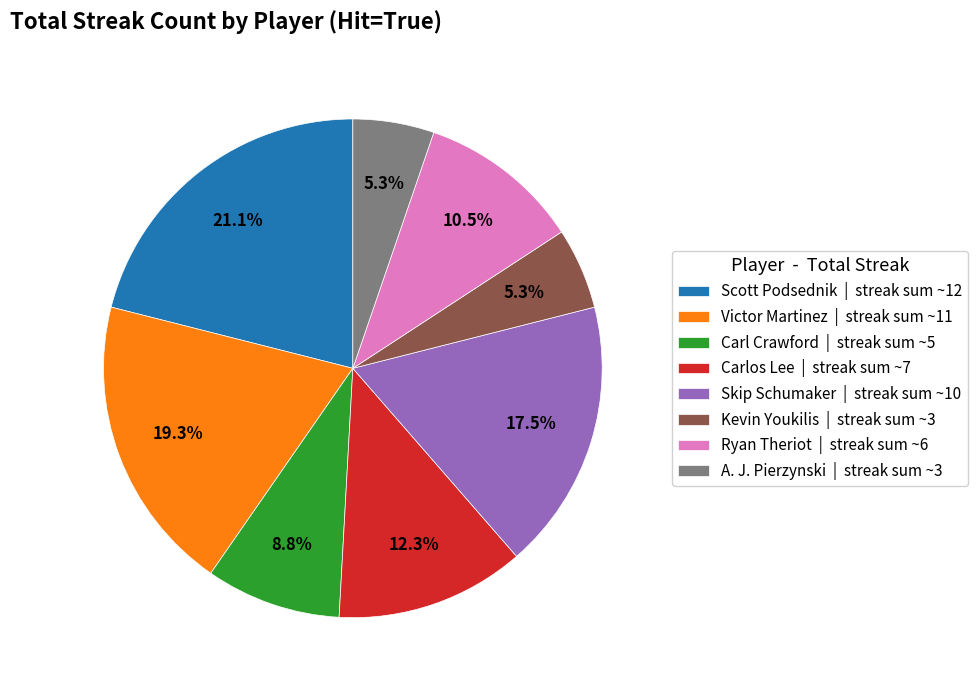

How many segments does this pie chart have?

8